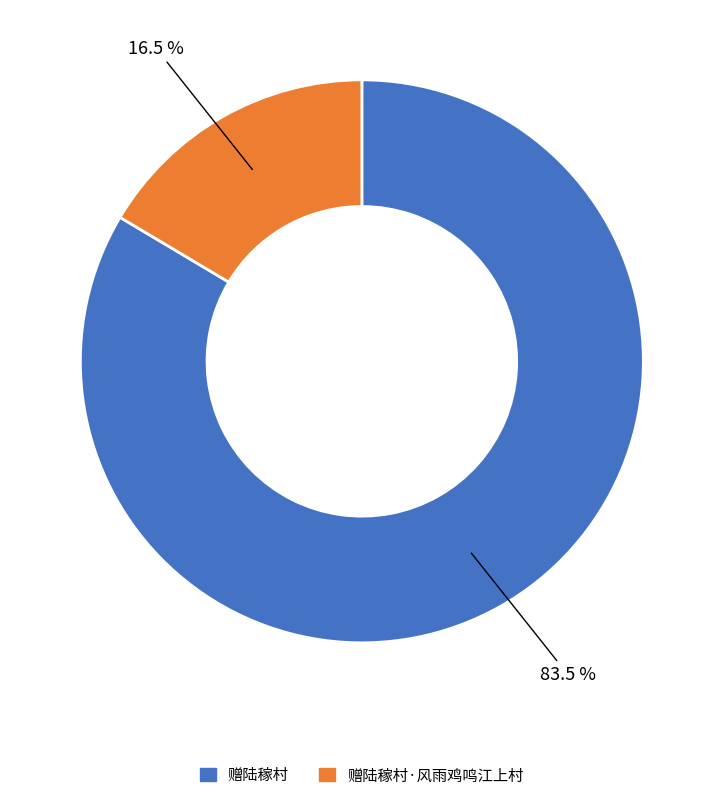

How many slices are in this pie chart?

2